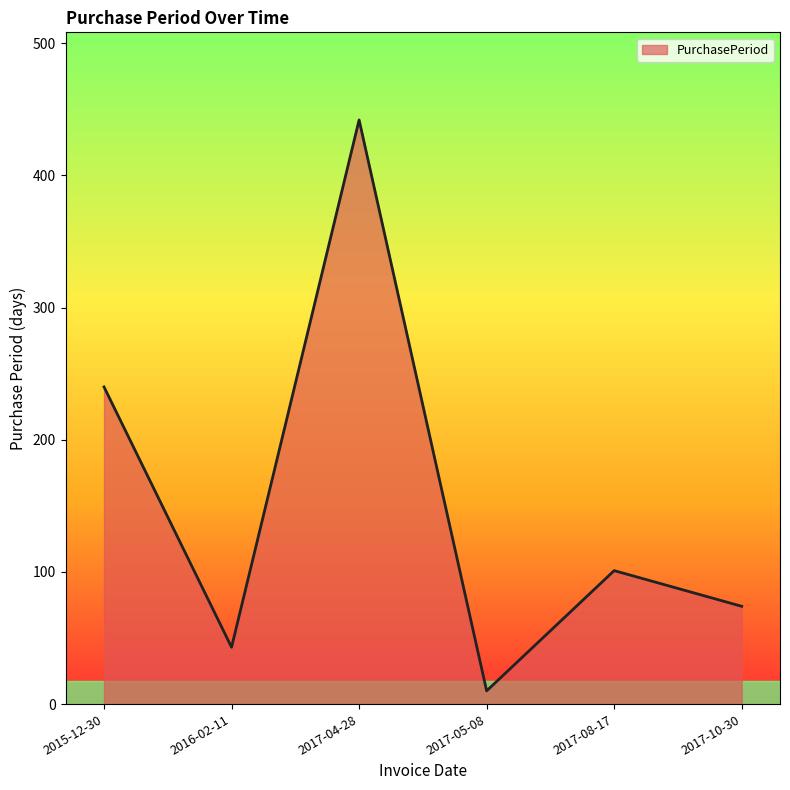

How many series are shown in this chart?

1